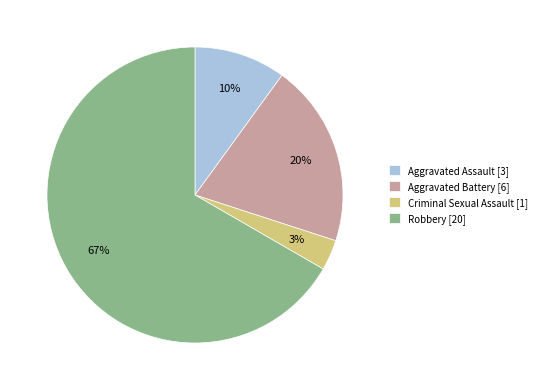

Which slice represents more than half of the pie?

Robbery